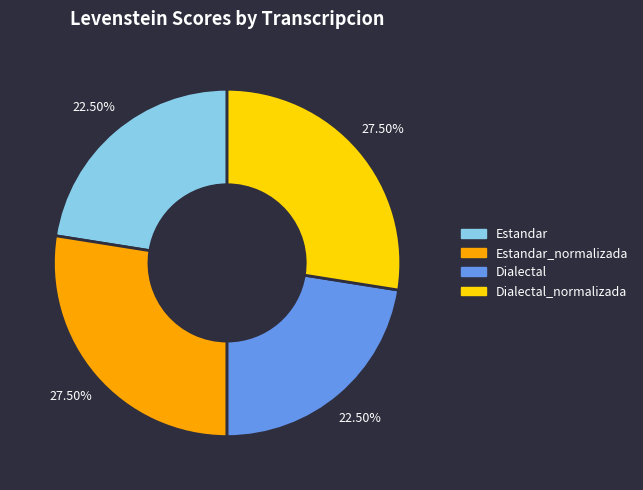

Is there any slice that represents more than half of the pie?

No